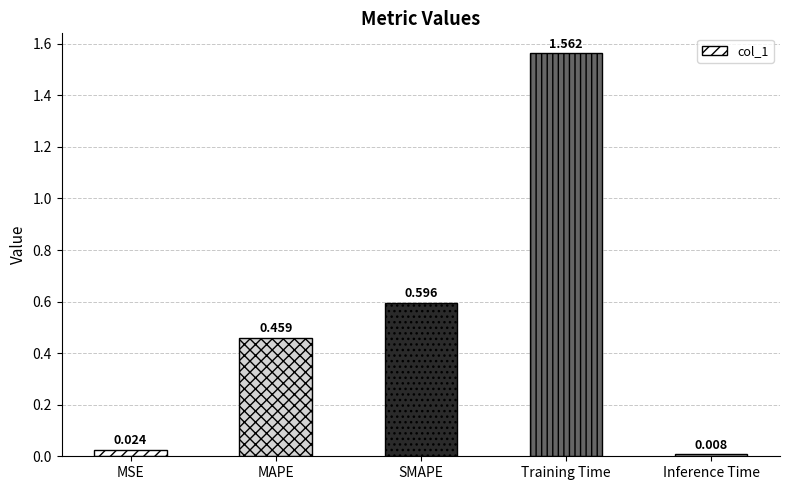

What is the label of the 1st bar from the right?

Inference Time